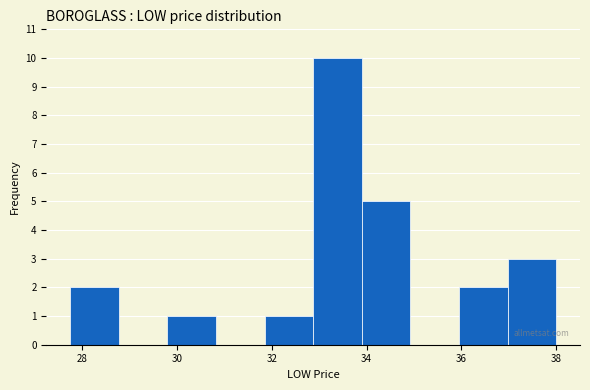

Reading left to right, transcribe this chart: for each bar, give the range it covers on the x-axis and its height. Neither the bar edges nor the heights are printed on the chart, so give them approximately, as read against the axes.

27.8 to 28.8: 2
28.8 to 29.8: 0
29.8 to 30.8: 1
30.8 to 31.8: 0
31.8 to 32.8: 1
32.8 to 34.0: 10
34.0 to 35.0: 5
35.0 to 36.0: 0
36.0 to 37.0: 2
37.0 to 38.0: 3